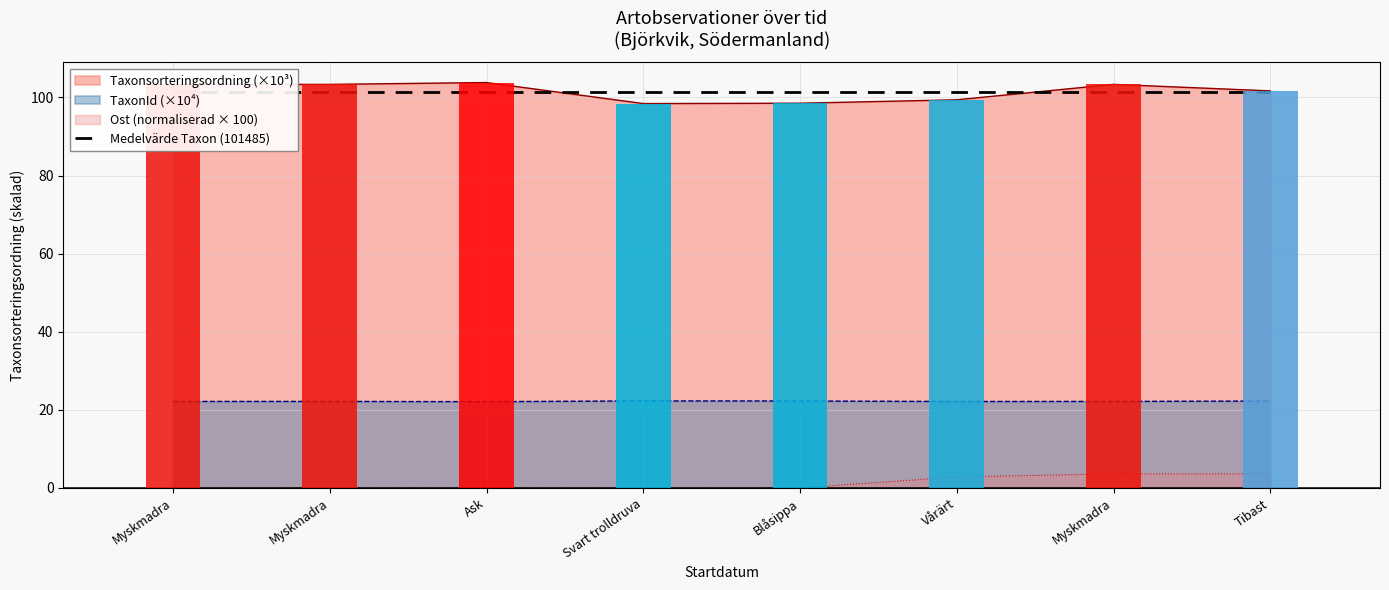

What is the difference between the second highest and minimum values in the Ost series?

3.6